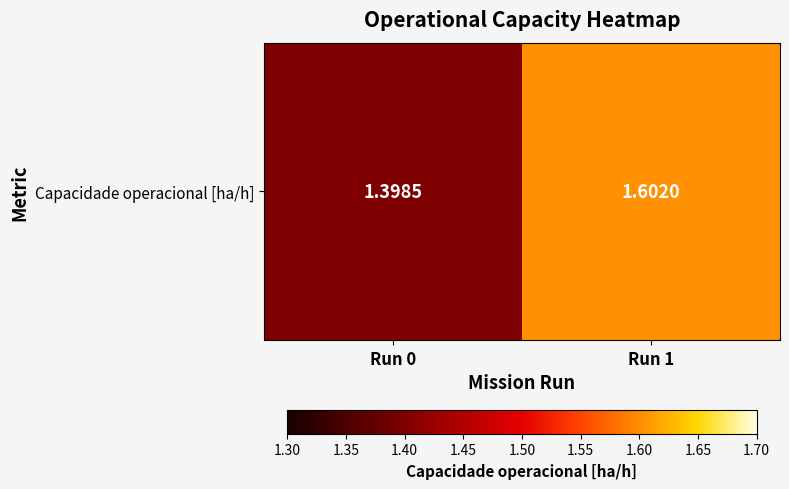

Which label corresponds to the smallest value in the chart?

Run 0